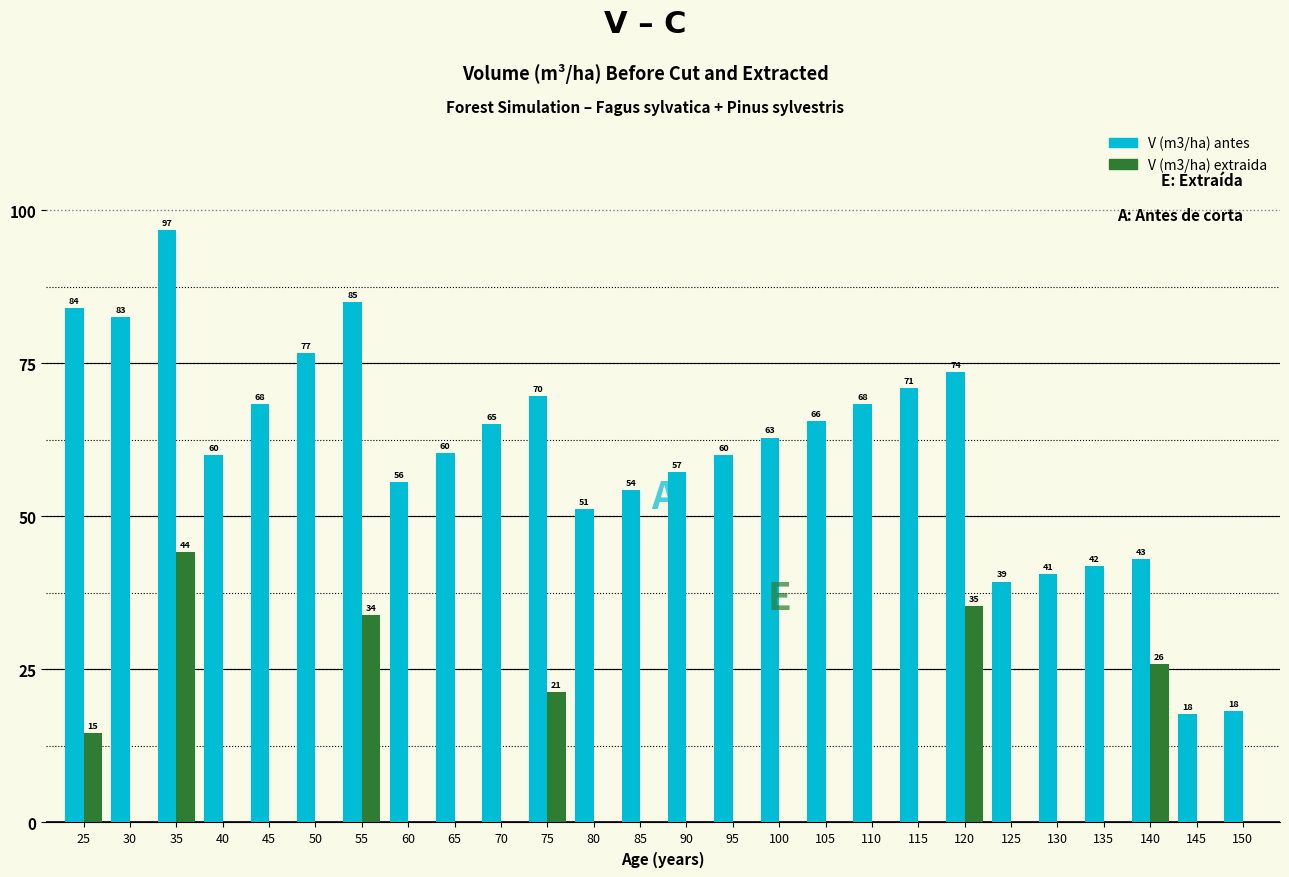

Is it true that V (m3/ha) extraida equals 33.8 at 55?

True